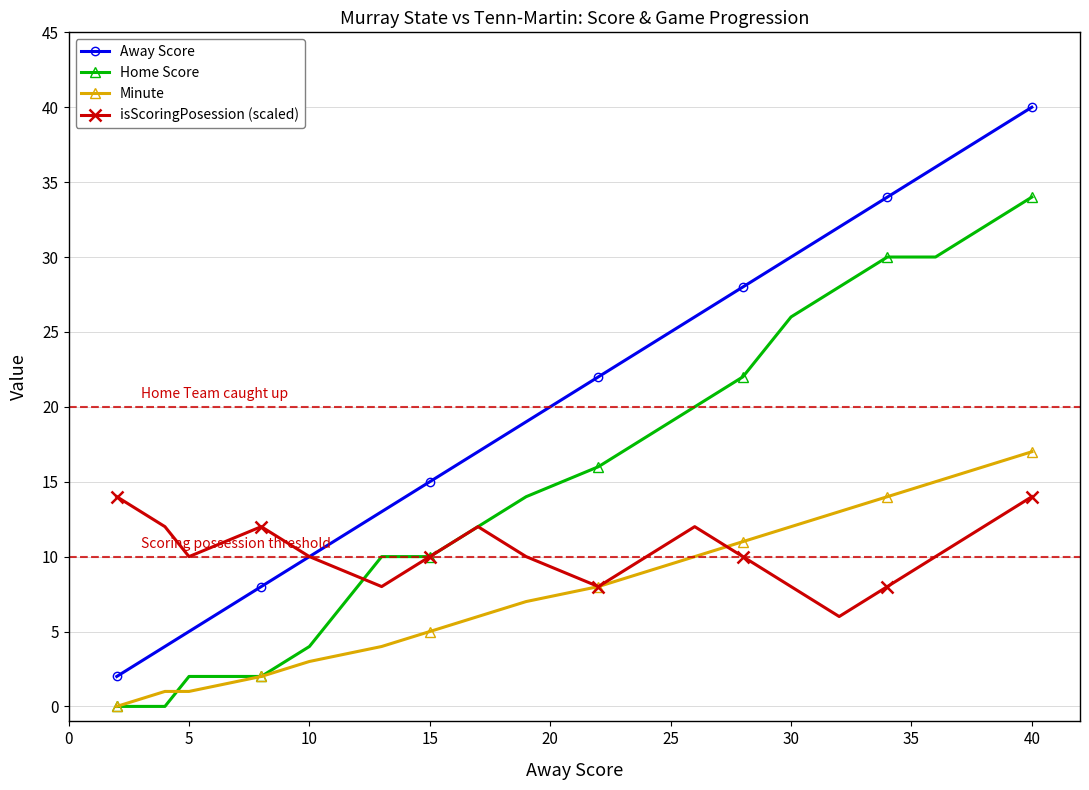

Which series has the largest total across all categories?

Away Score